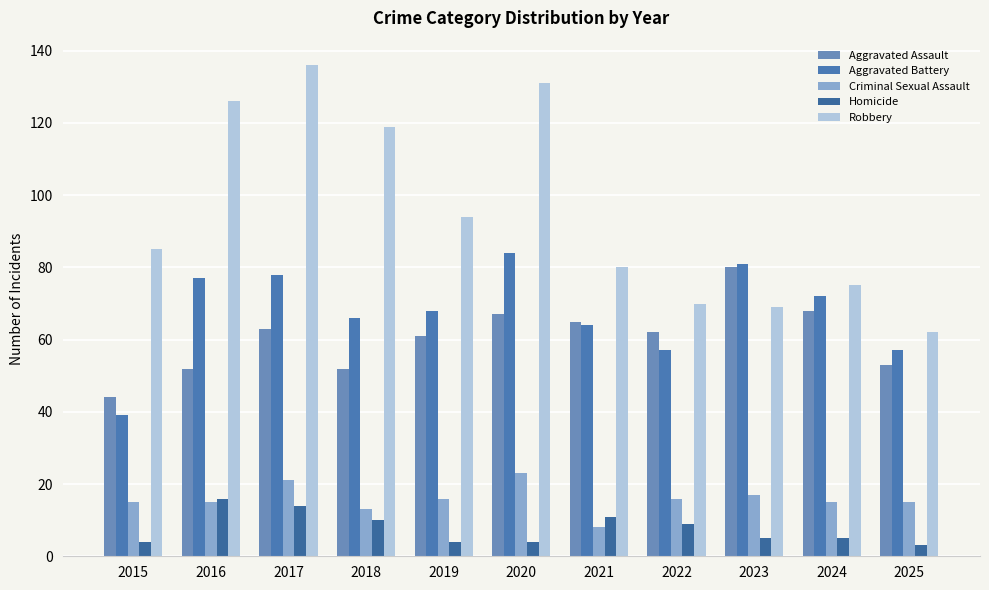

Which category has the lowest value in the Robbery series?

2025